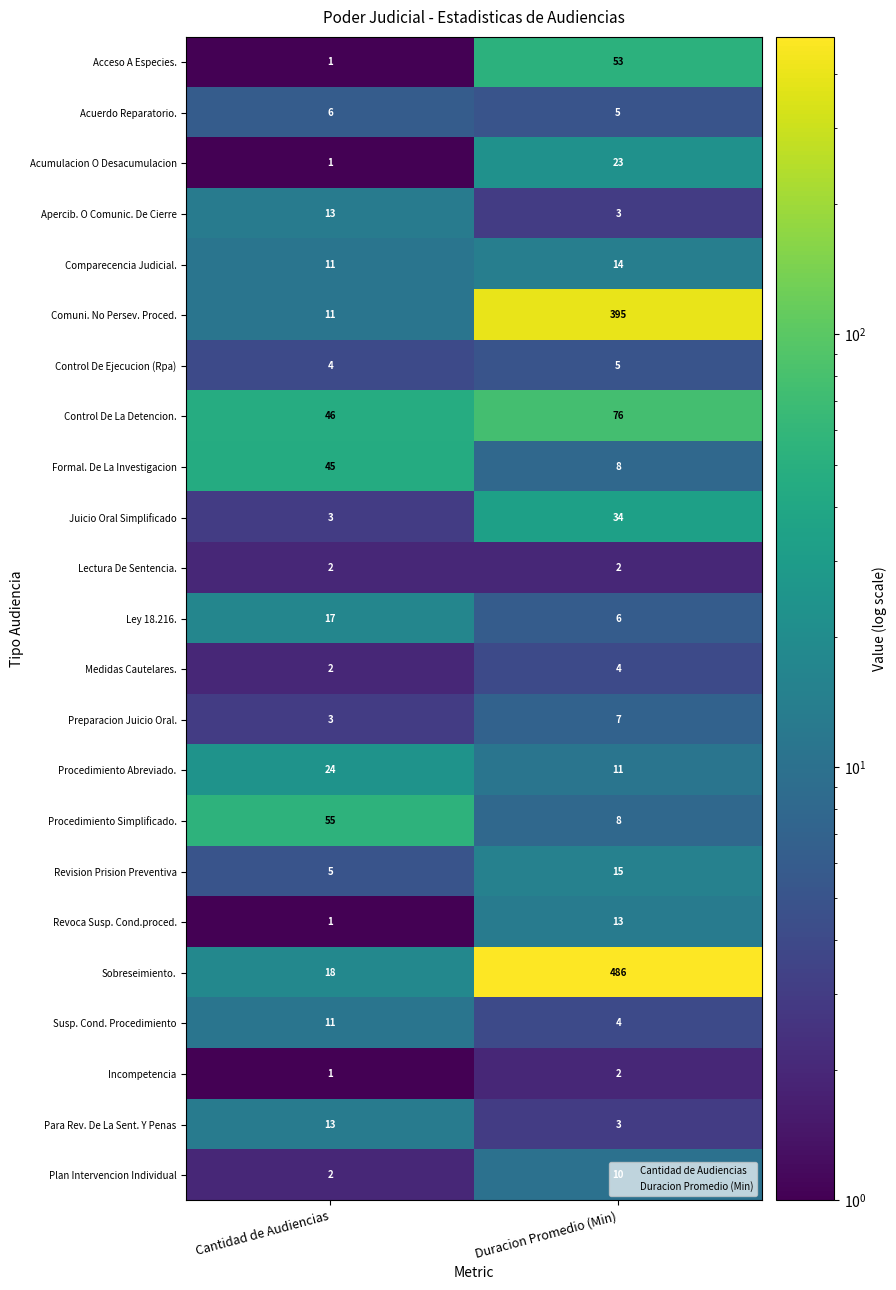

Where is Susp. Cond. Procedimiento nearest to the value 7?

Duracion Promedio (Min)